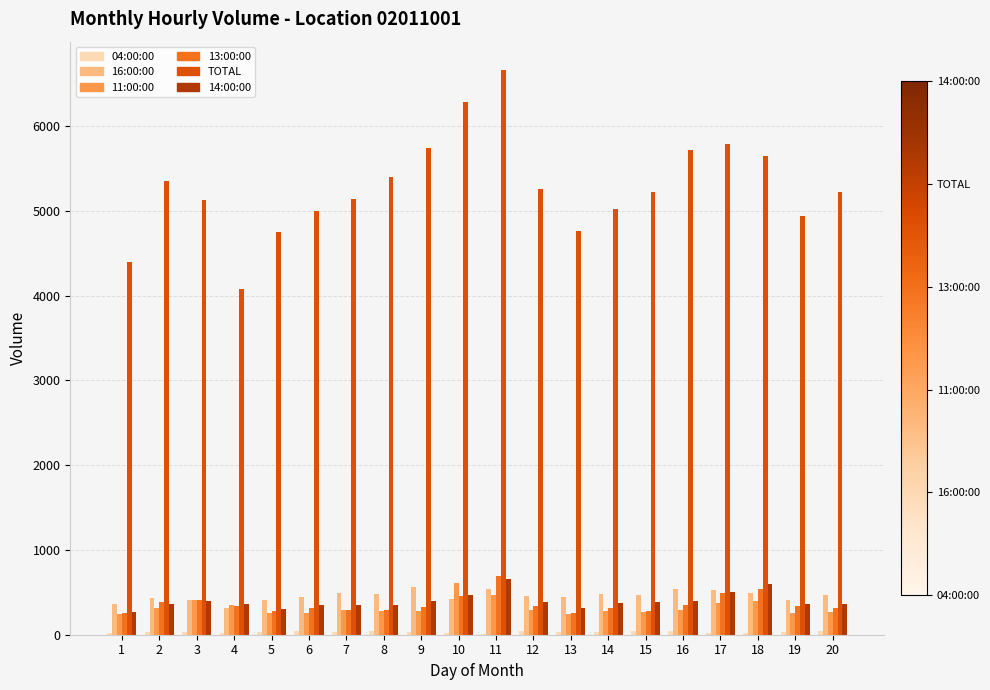

Which series has the largest total across all categories?

TOTAL